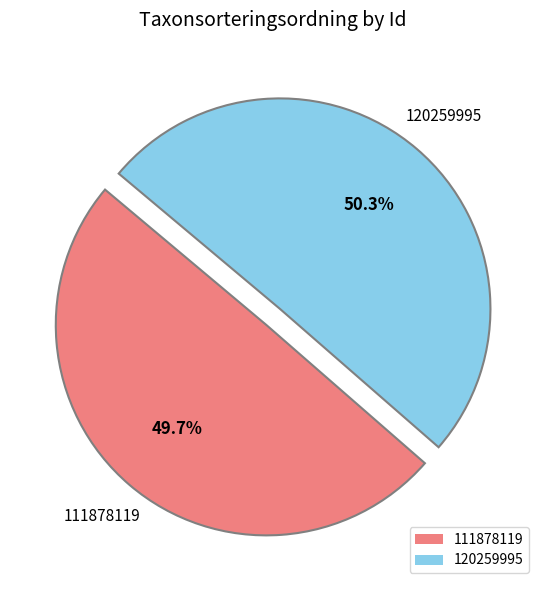

Is it true that 120259995 is 50% of the pie?

True